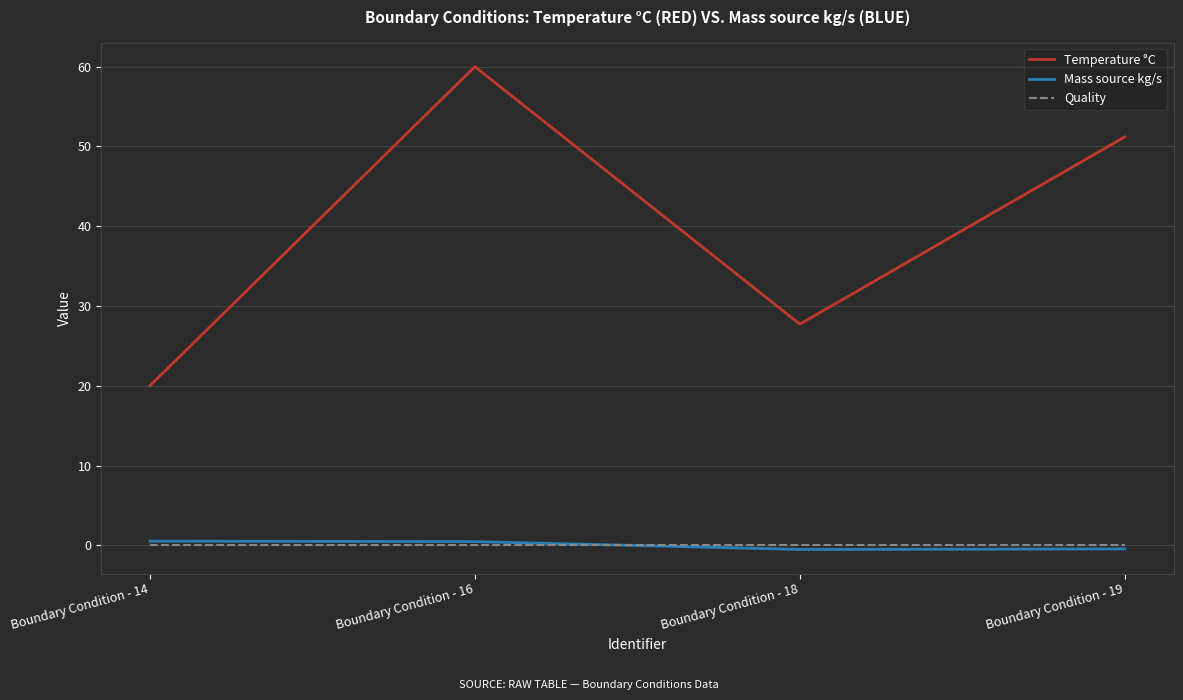

What is the difference between the highest and lowest values at Boundary Condition - 16?

60.0